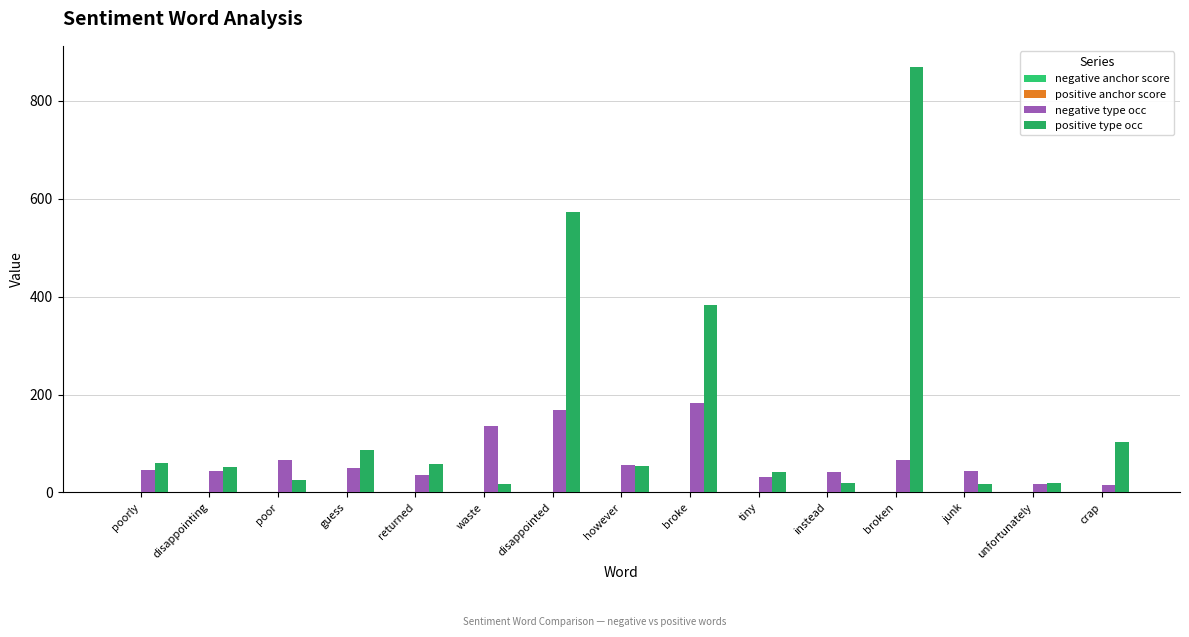

What is the difference between the negative anchor score values at unfortunately and waste?

0.1